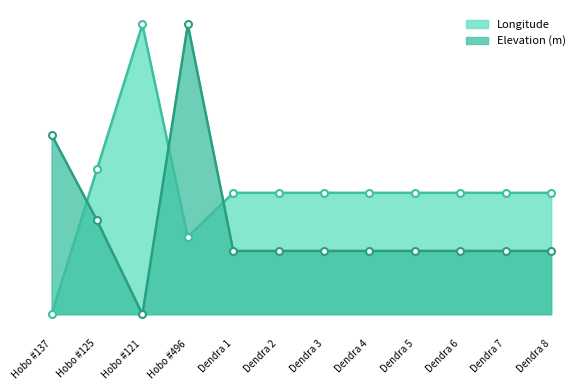

Between Hobo #125 and Hobo #121, which series saw the biggest shift?

Longitude